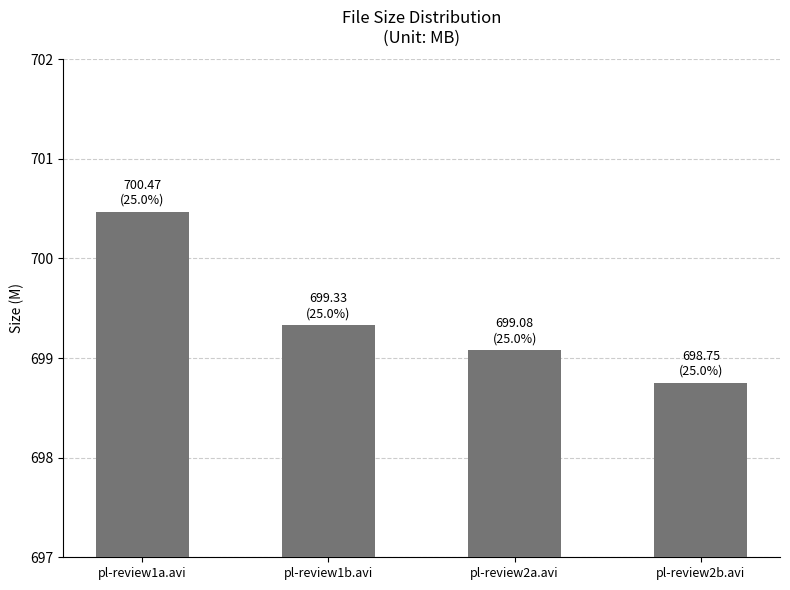

Approximately how many times larger is the value at pl-review1b.avi compared to pl-review2a.avi?

1.0